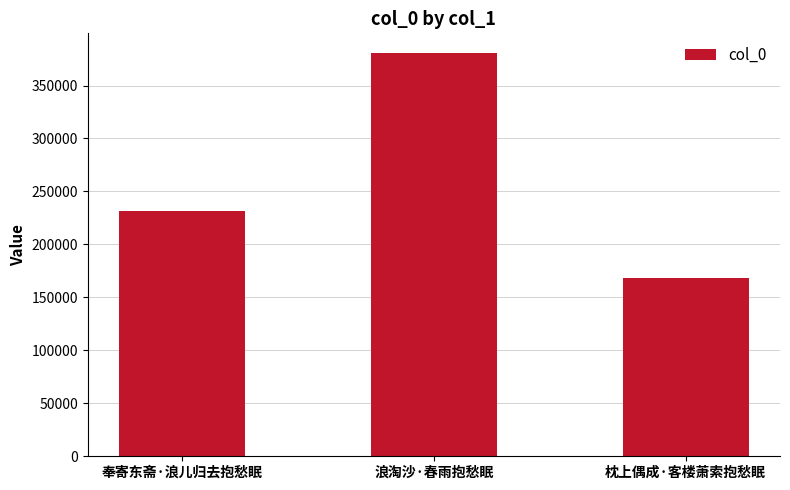

What is the value of the 3rd bar from the left?

168147